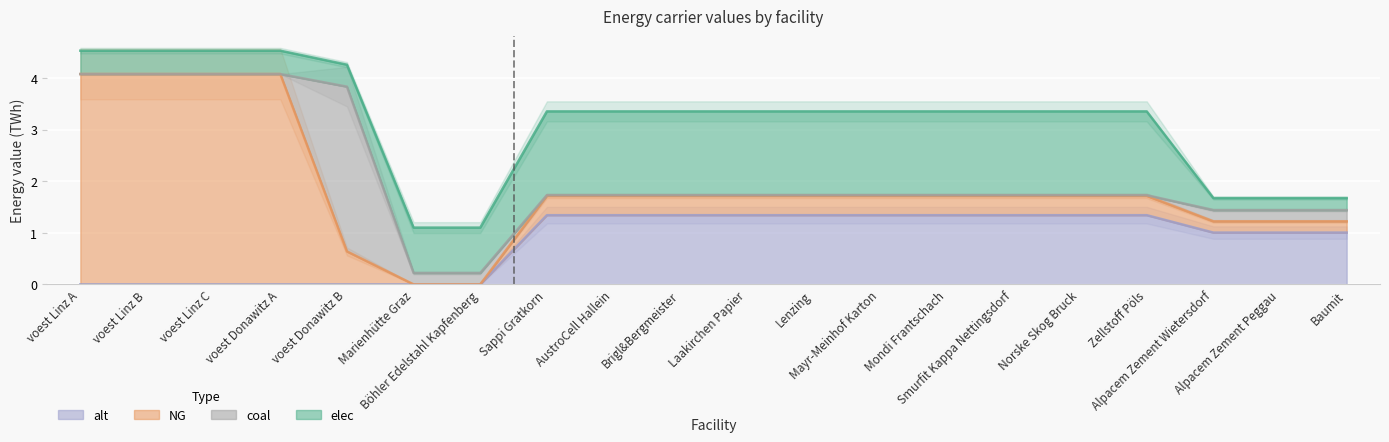

List the labels in order of elec value, largest first.

Sappi Gratkorn, AustroCell Hallein, Brigl&Bergmeister, Laakirchen Papier, Lenzing, Mayr-Meinhof Karton, Mondi Frantschach, Smurfit Kappa Nettingsdorf, Norske Skog Bruck, Zellstoff Pöls, Marienhütte Graz, Böhler Edelstahl Kapfenberg, voest Donawitz A, voest Linz A, voest Linz B, voest Linz C, voest Donawitz B, Alpacem Zement Wietersdorf, Alpacem Zement Peggau, Baumit